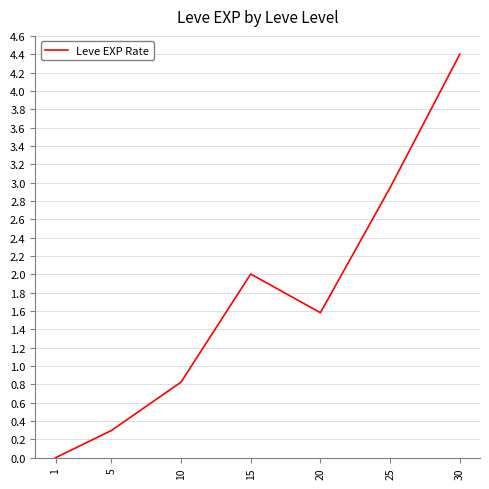

Which label corresponds to the smallest value in the chart?

1